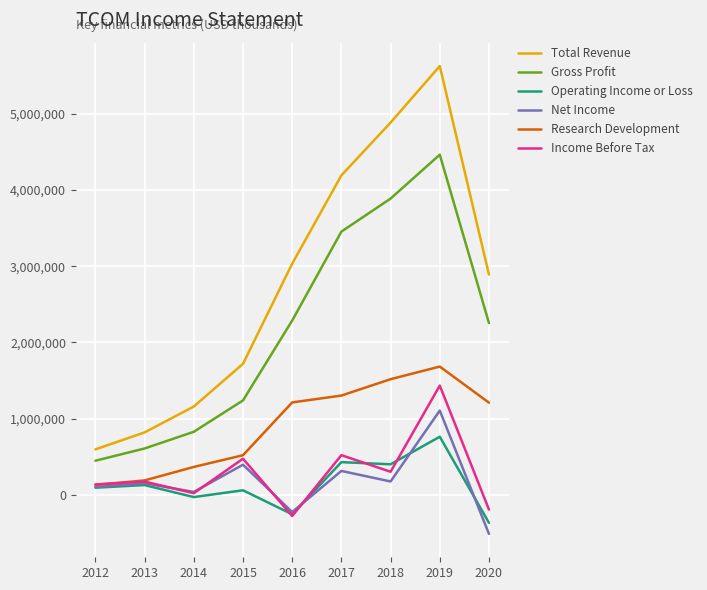

Which series changed the most between 2017 and 2020?

Total Revenue